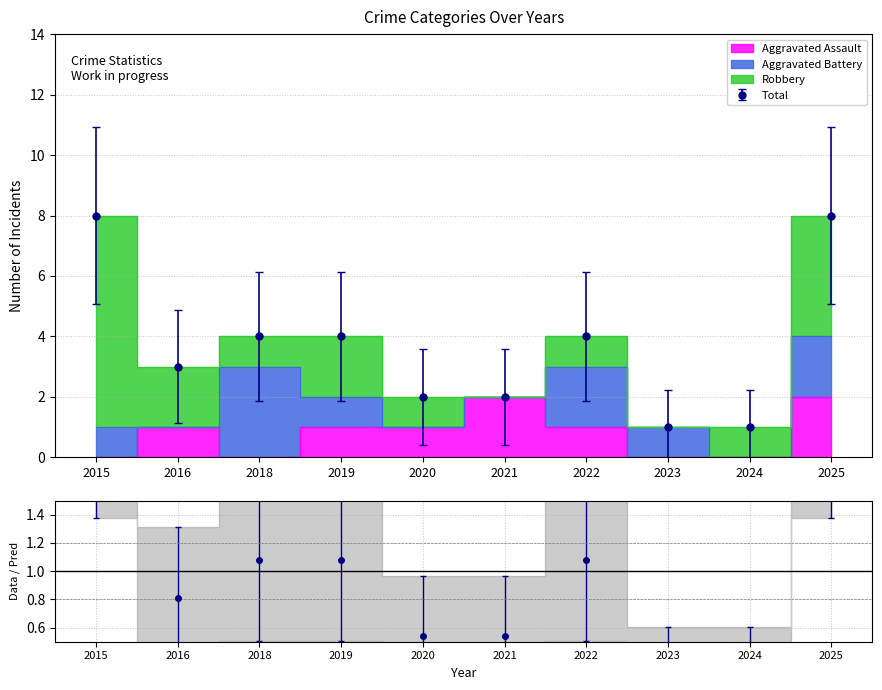

List the series in order of their peak value, lowest first.

Aggravated Assault, Aggravated Battery, Robbery